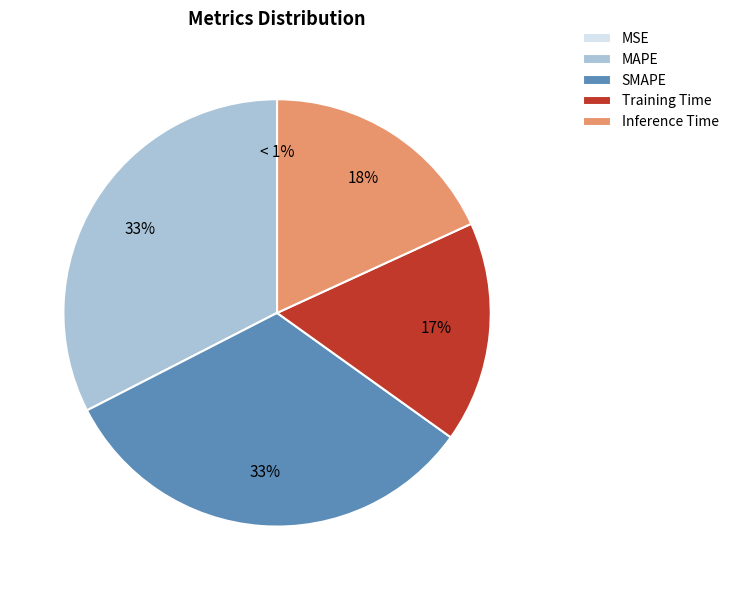

To the nearest percent, what portion does SMAPE represent?

33%